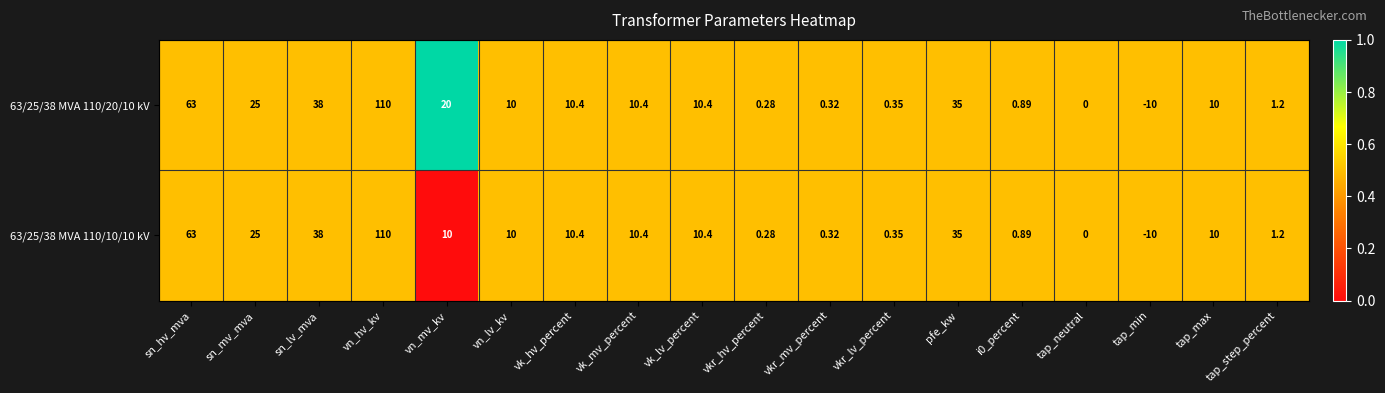

At which label is 63/25/38 MVA 110/20/10 kV closest to 50?

sn_lv_mva